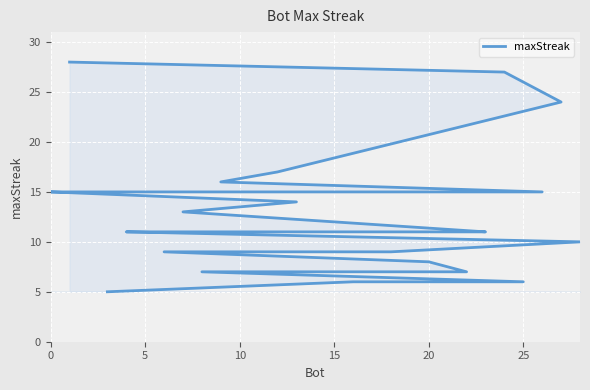

Is it true that the value at 10 is 14?

True